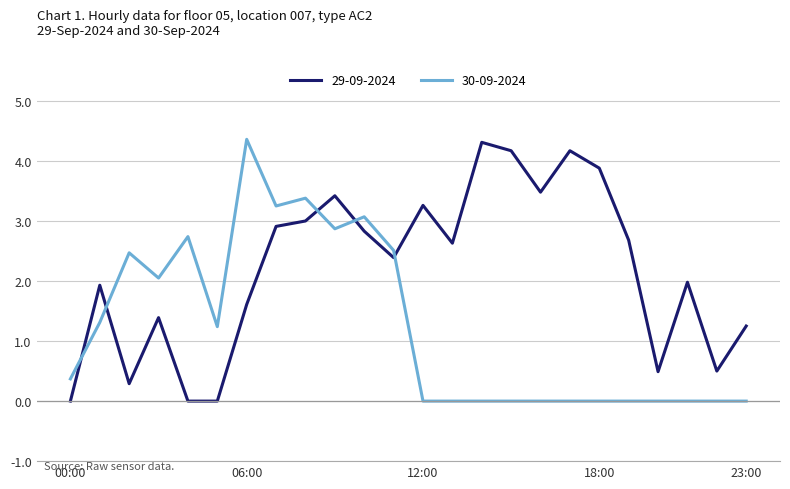

What is the difference between the second highest and minimum values in the 30-09-2024 series?

3.4